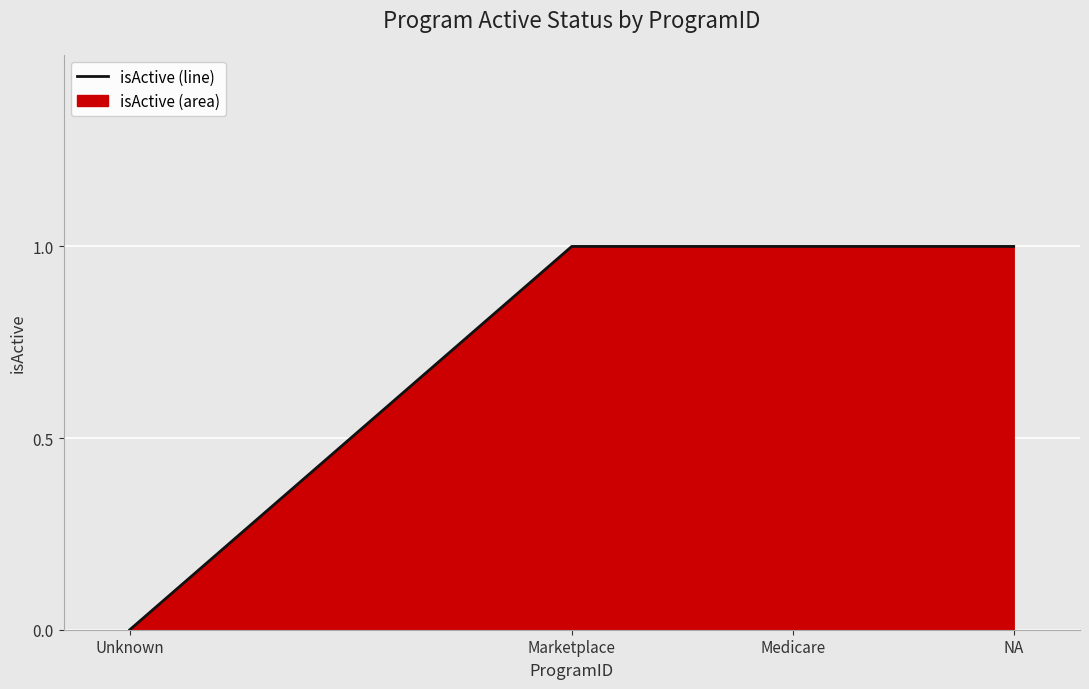

How many distinct data groups are displayed?

1